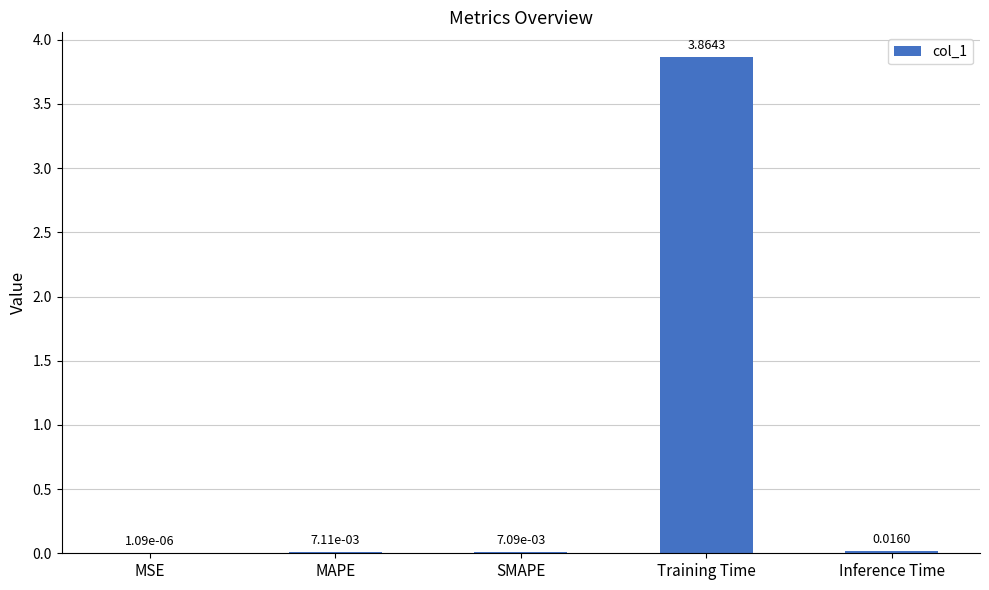

At which category does the chart reach its peak across all series?

Training Time